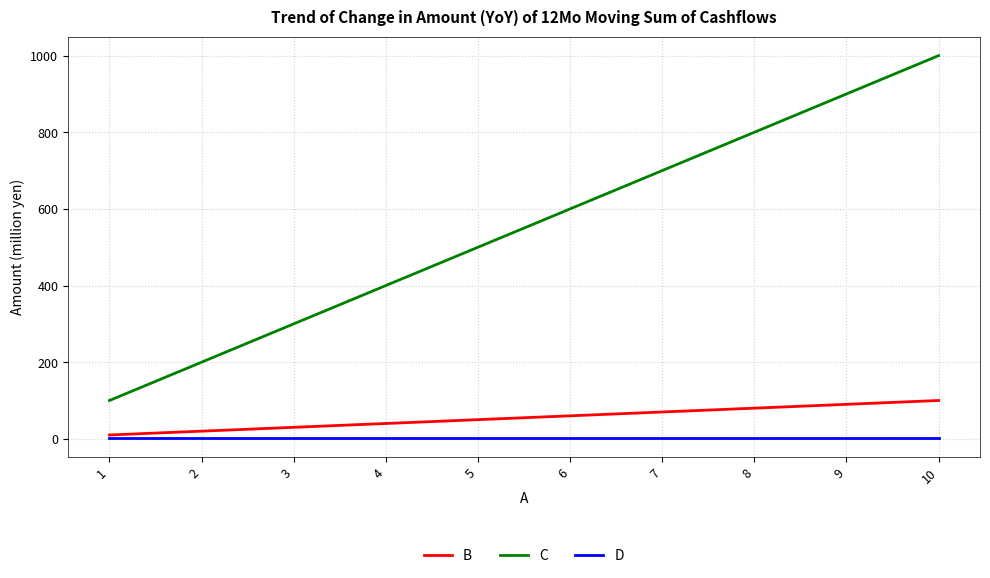

At which category is the sum across all series the highest?

10